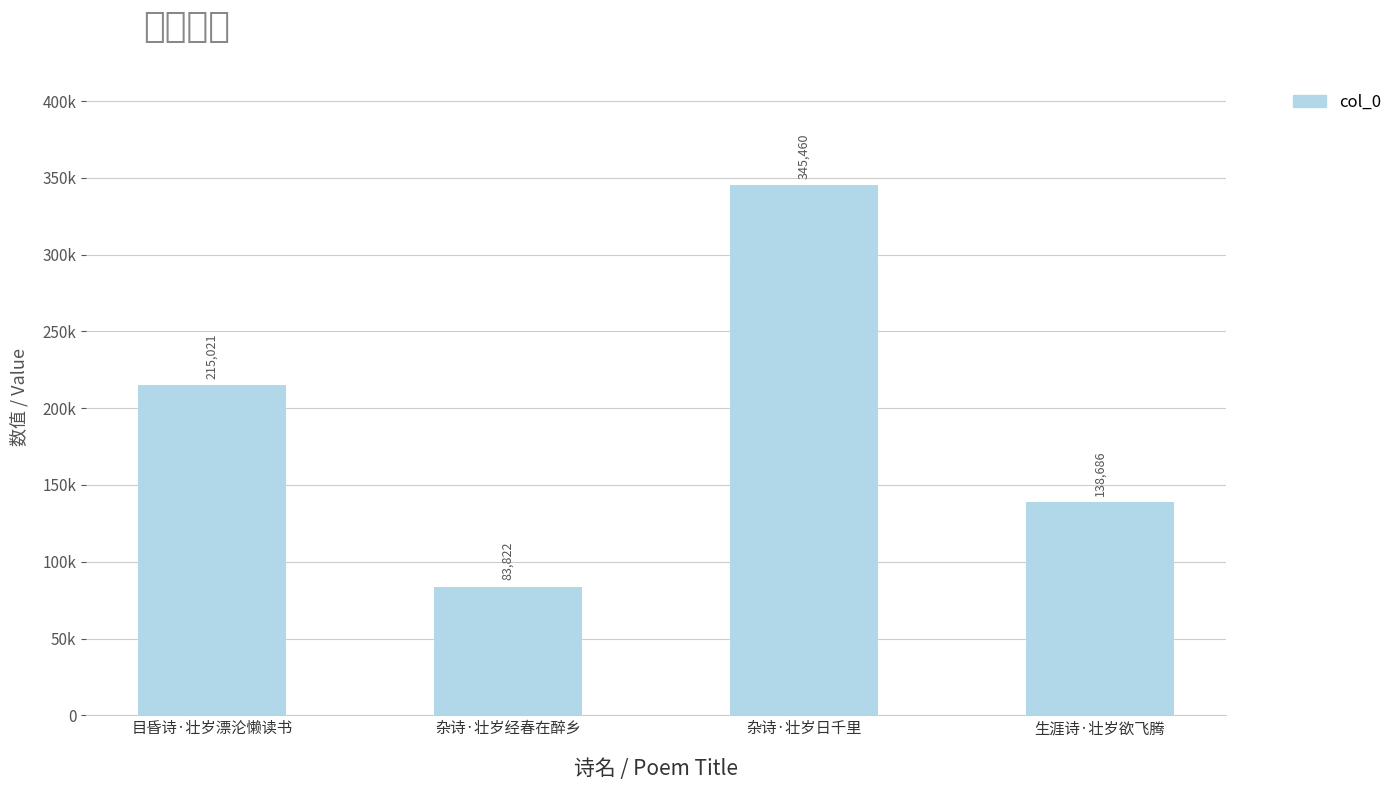

What is the label of the 2nd bar from the right?

杂诗·壮岁日千里